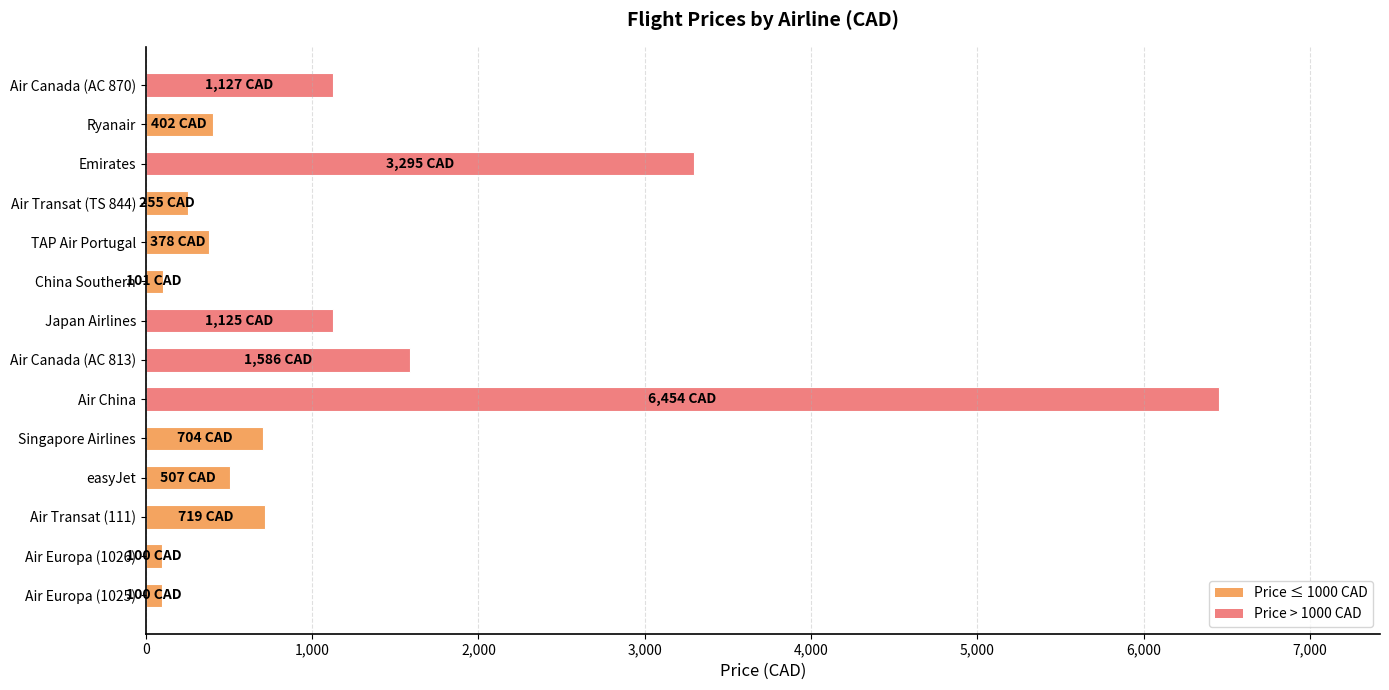

Which category has the highest value across all series?

Air China